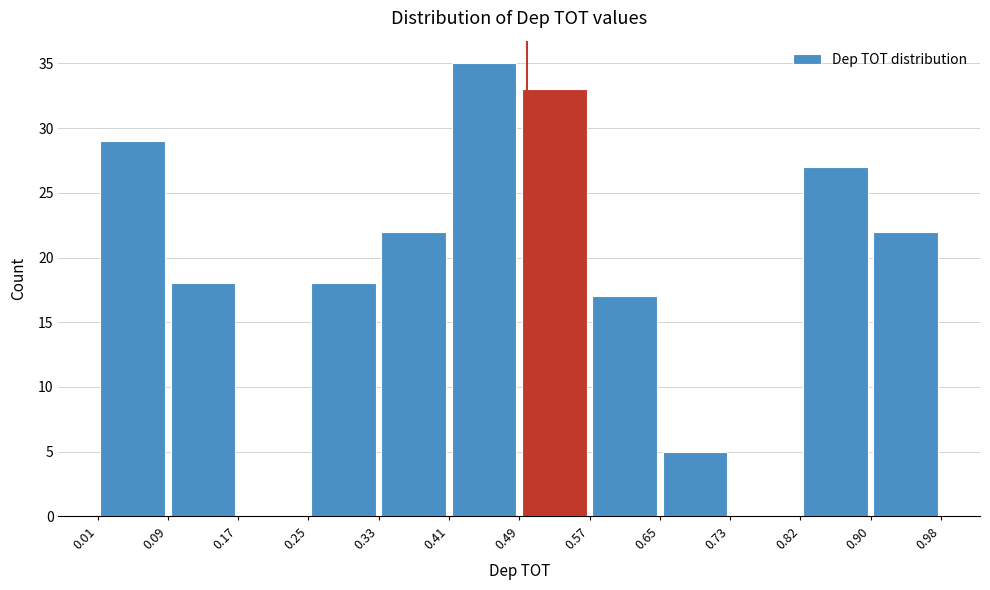

What is the height of the bar covering 0.01 to 0.09 on the x-axis? The values are not printed on the chart, so give them approximately, as read against the axis.

29